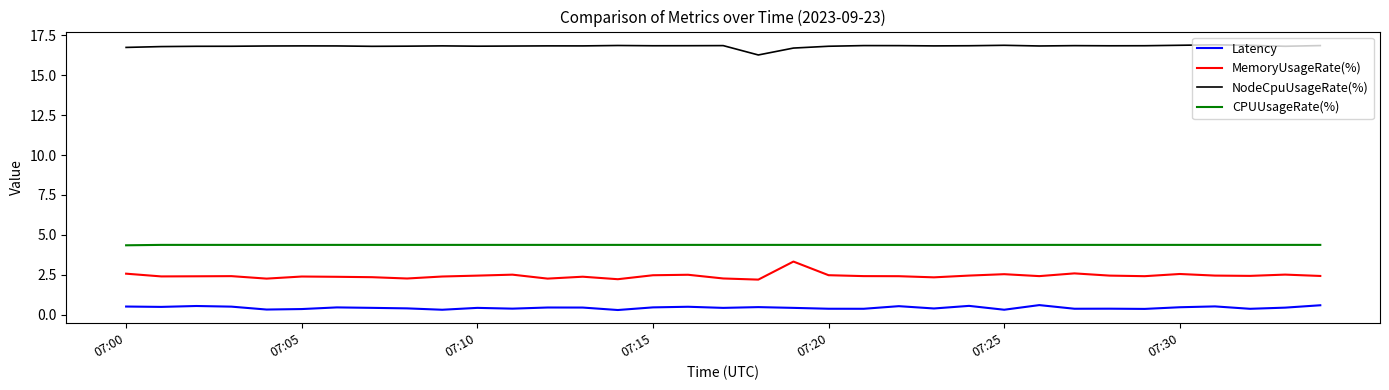

What is the maximum value for CPUUsageRate(%)?

4.4